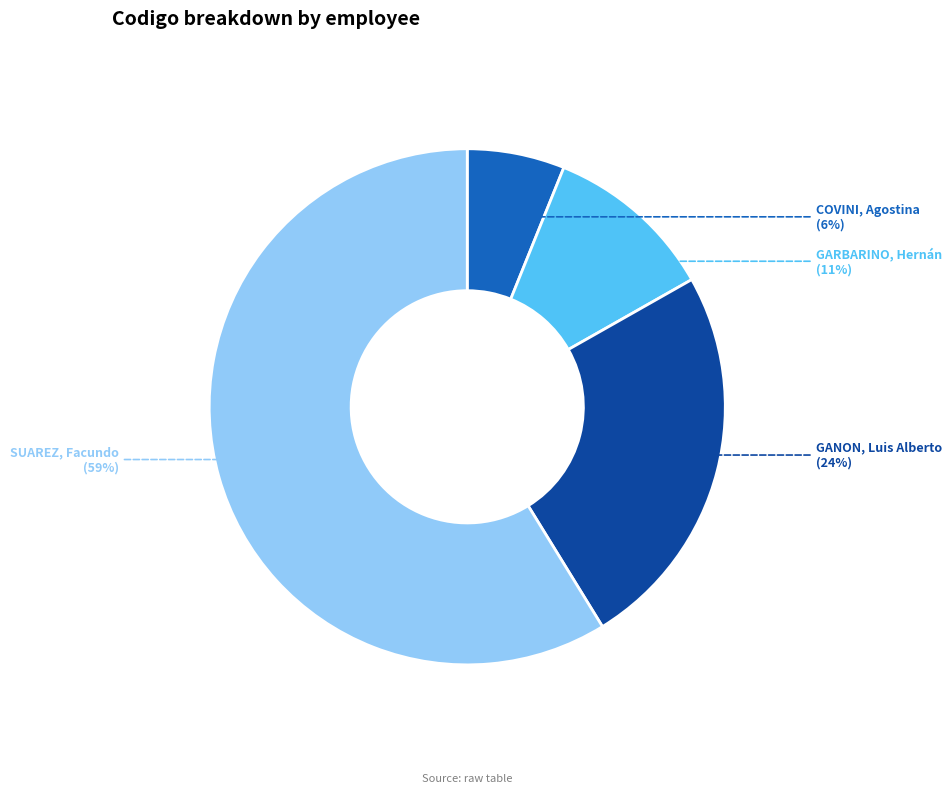

What percentage is the GARBARINO, Hernán slice, to the nearest percent?

11%